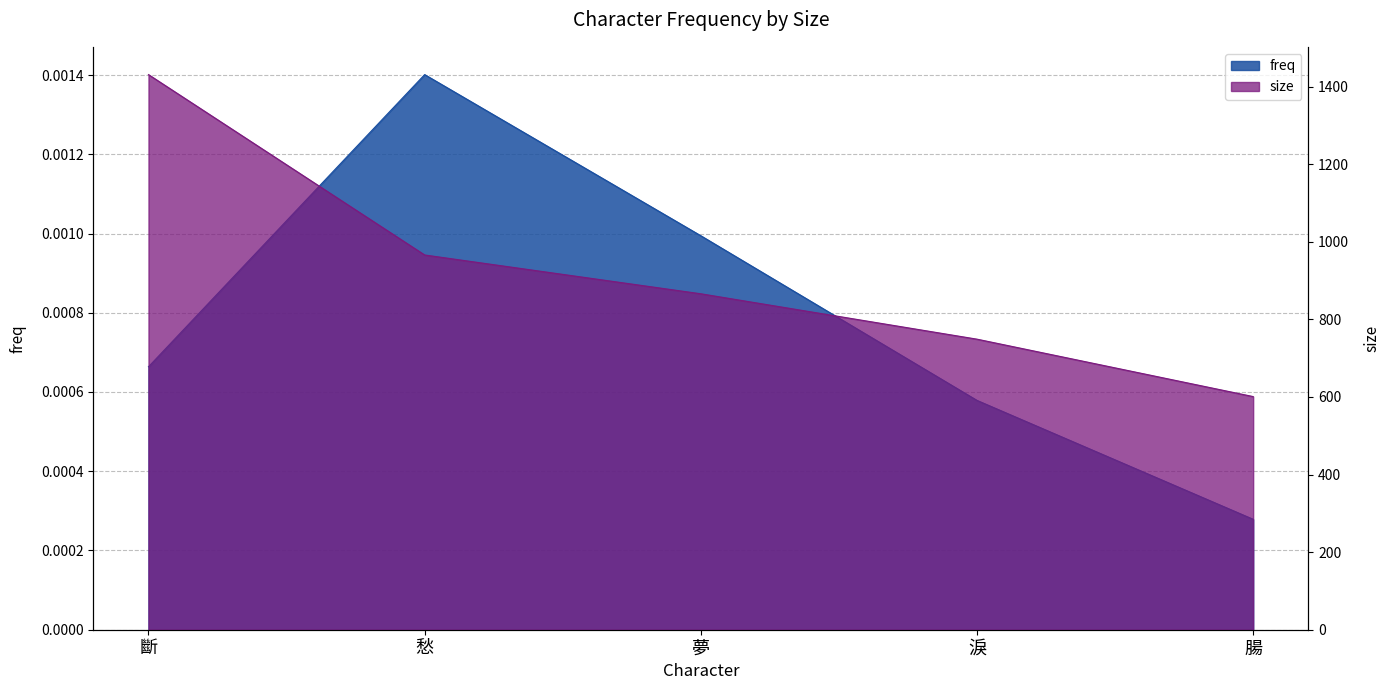

What position from the left is 斷?

1